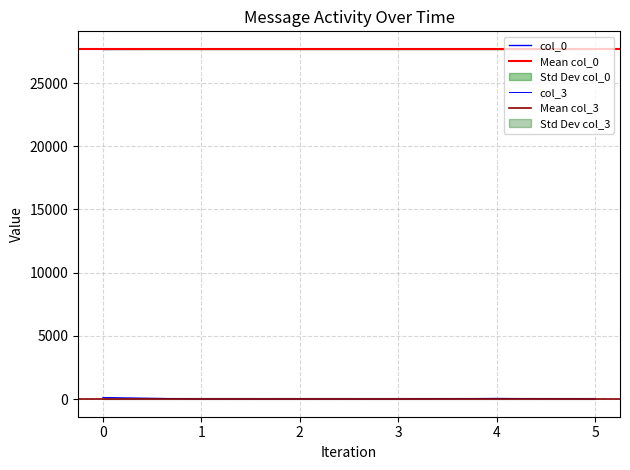

True or false: col_0 has more than 1 points higher than both neighbors.

False